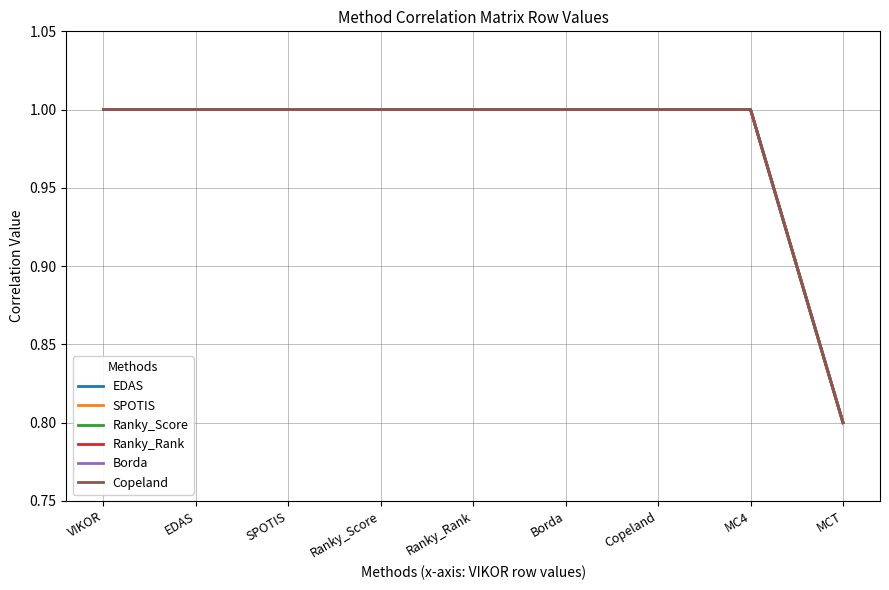

Does the chart display data point markers on the line(s)?

No